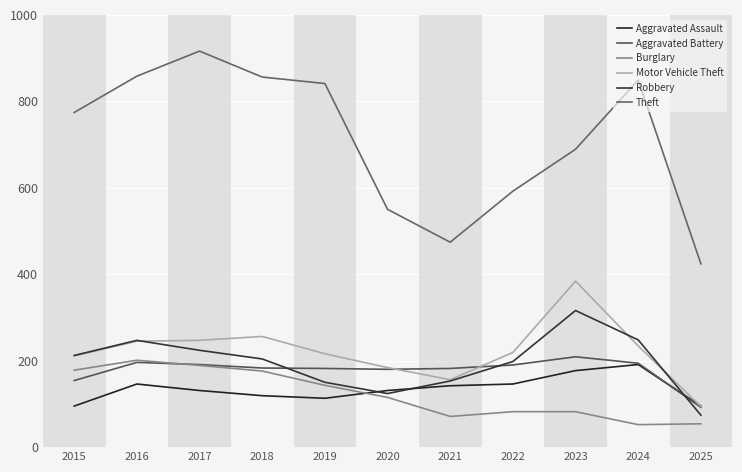

Does the chart display data point markers on the line(s)?

No